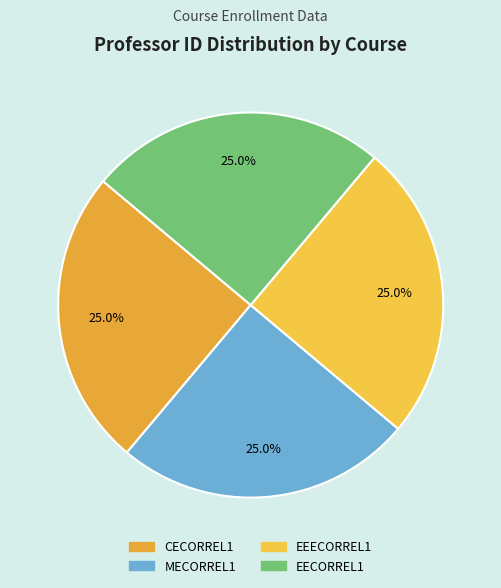

What percentage do EECORREL1 and EEECORREL1 together represent?

50.0%